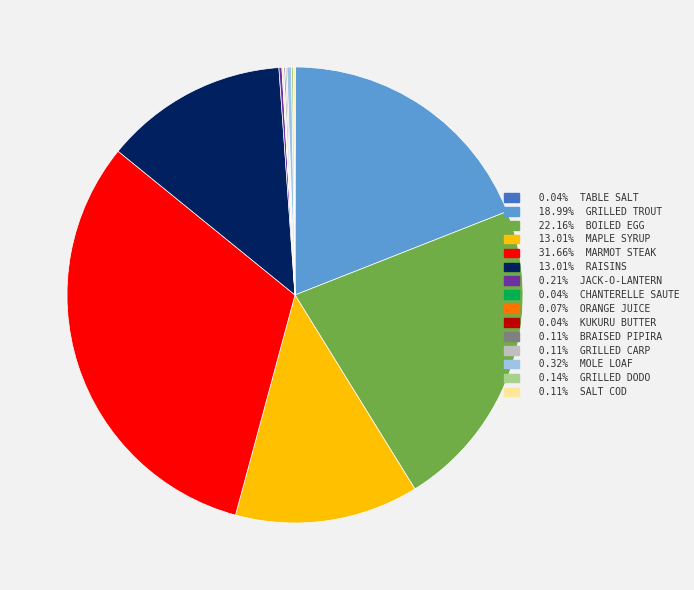

Is there any slice that represents more than half of the pie?

No